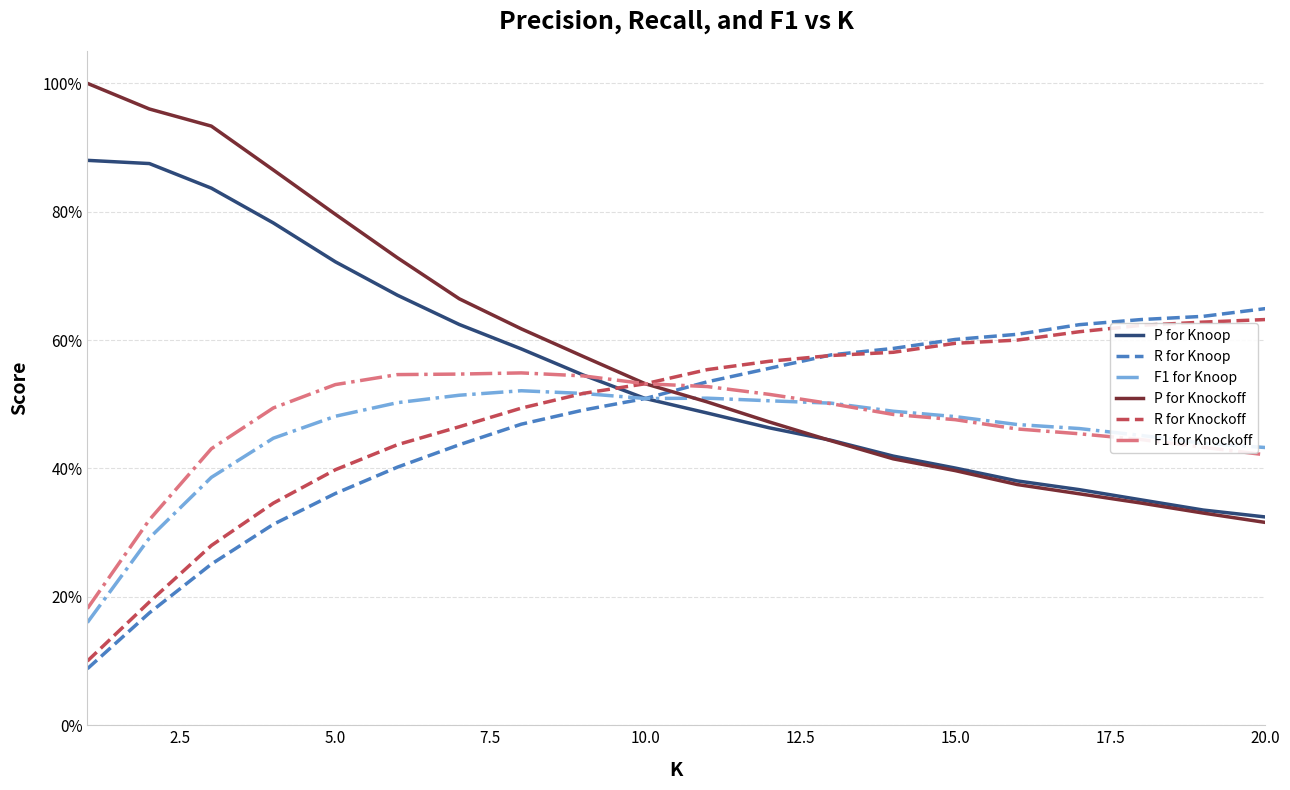

What is the difference between the second highest and second lowest values in the F1 for Knoop series?

0.2